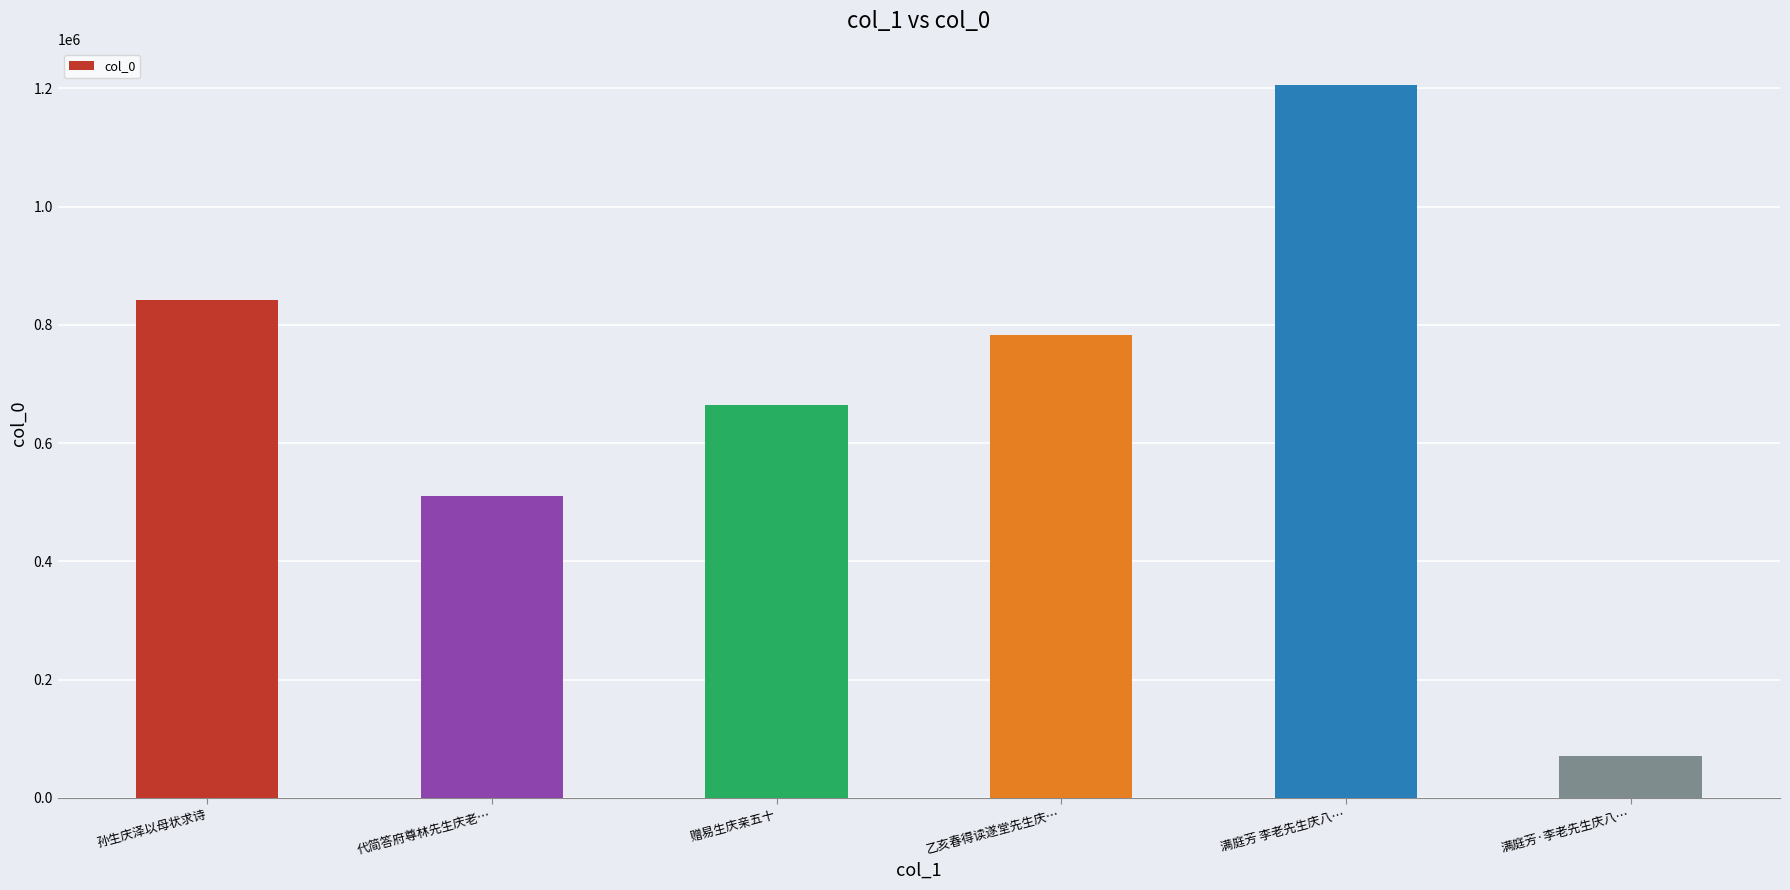

What position from the left is 满庭芳 李老先生庆八…?

5